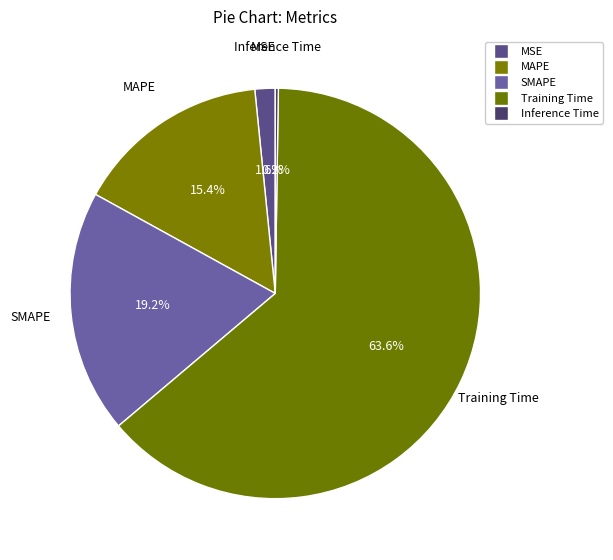

Is there a majority slice in this chart?

Yes